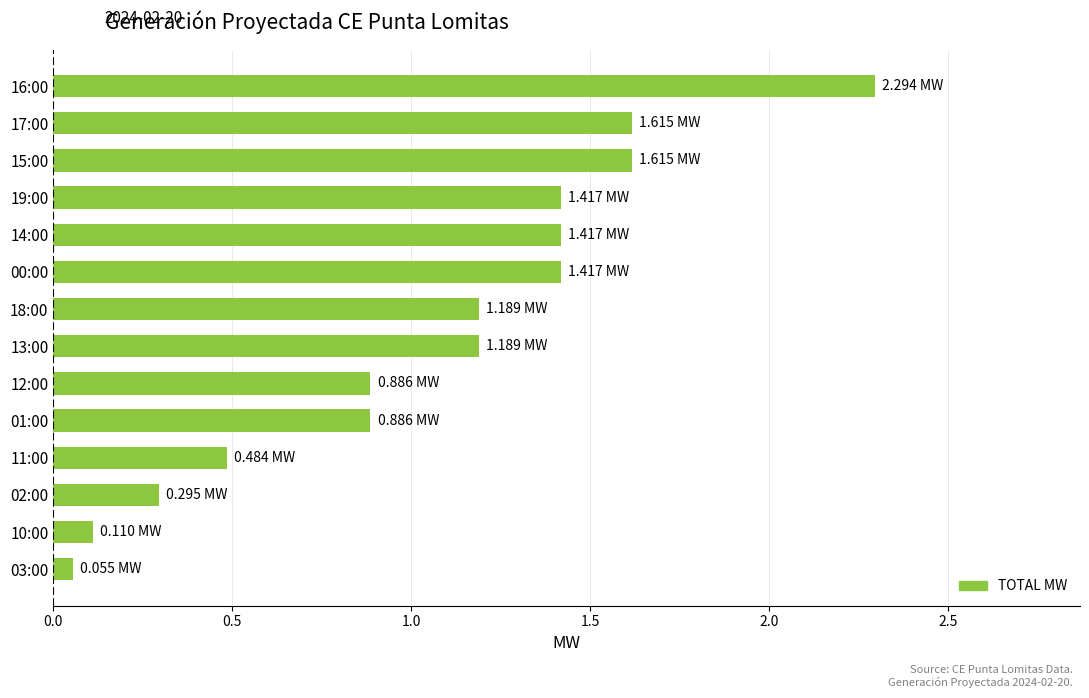

Are the bars horizontal?

Yes